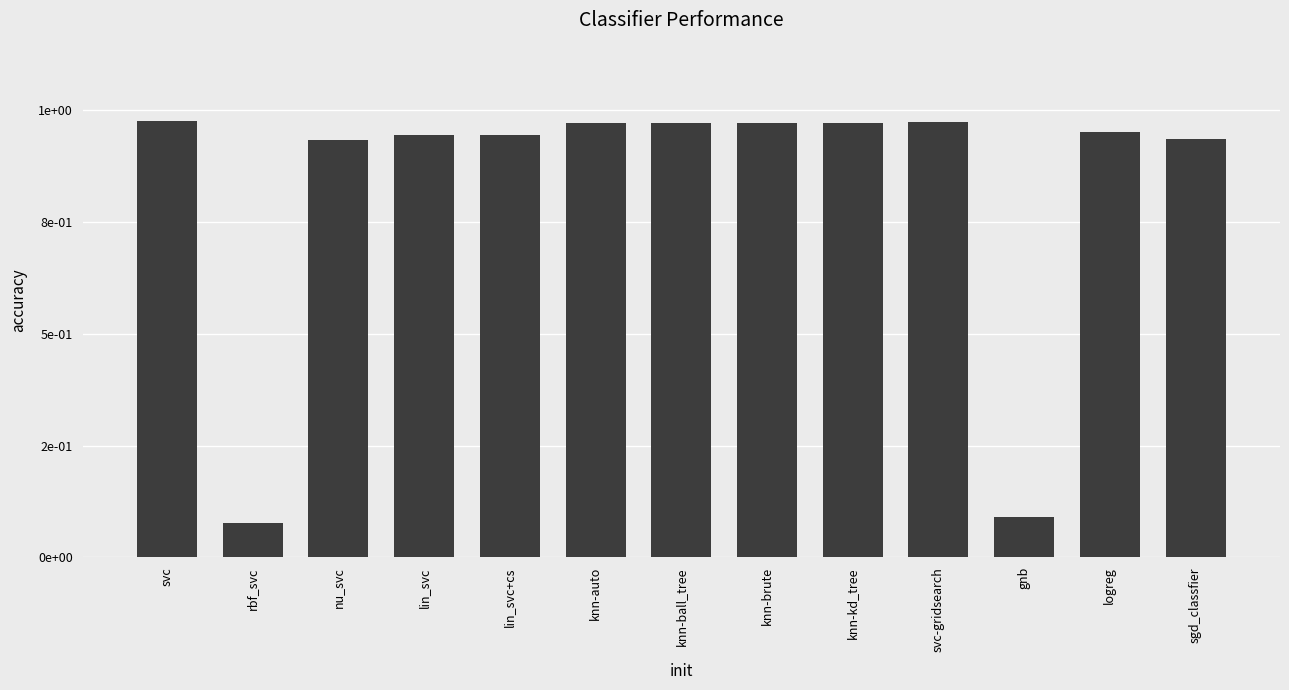

What is the approximate value at knn-kd_tree?

1.0